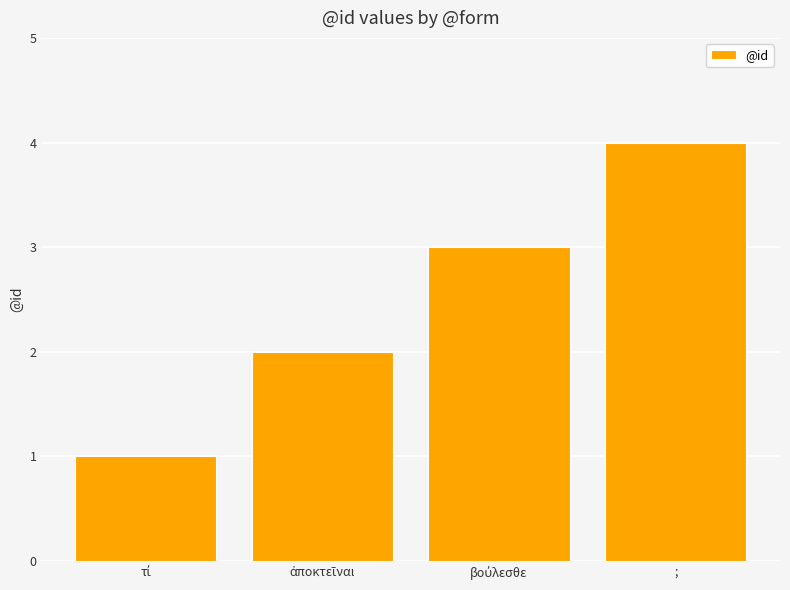

What is the greatest value displayed?

4